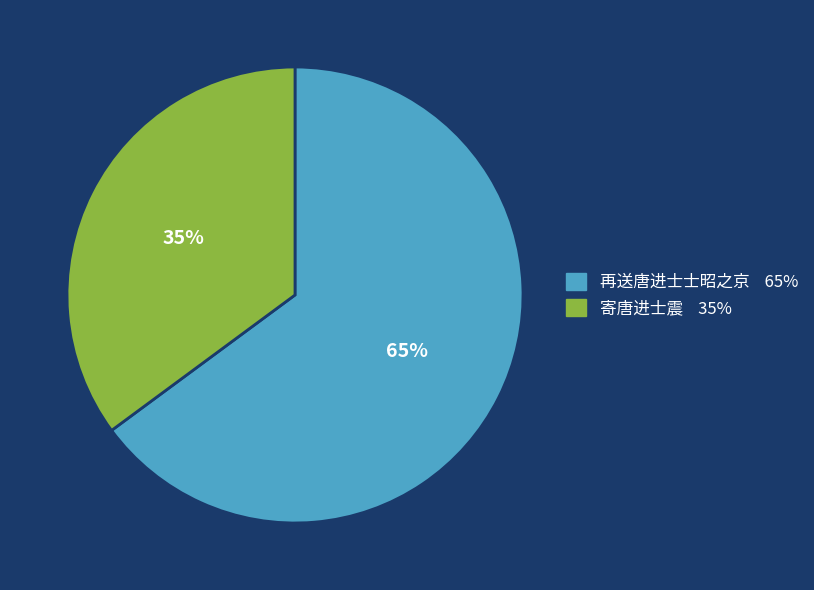

What percentage is the 寄唐进士震 slice, to the nearest percent?

35%